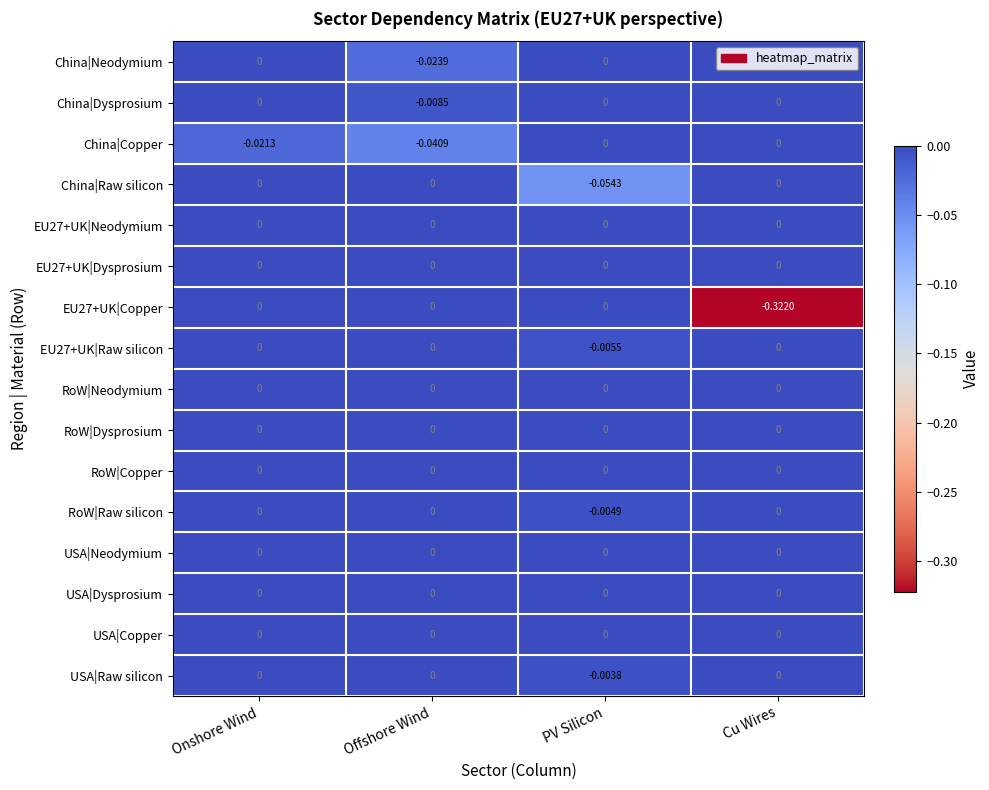

Which label corresponds to the smallest value in the chart?

Cu Wires